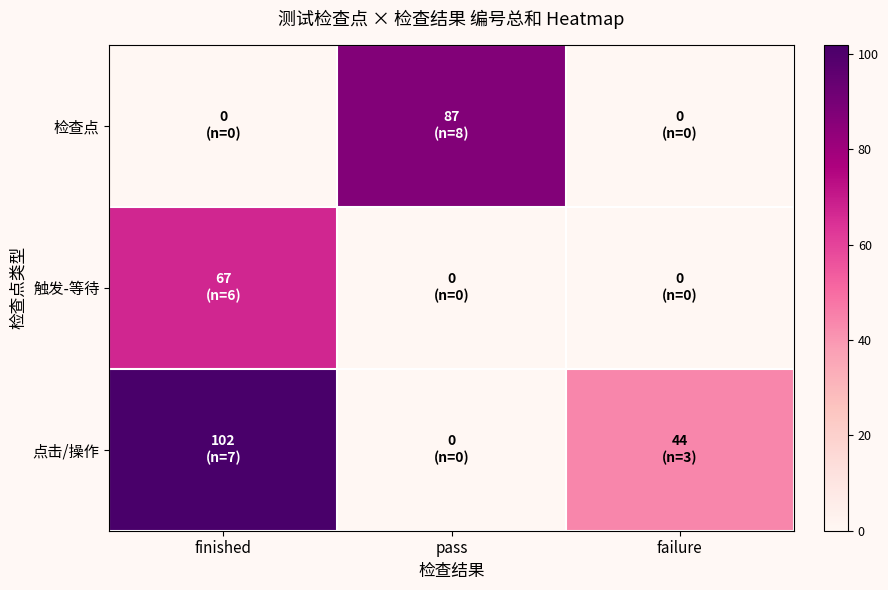

Reading right to left, extract all data points from this chart.

点击/操作: failure=44	pass=0	finished=102
触发-等待: failure=0	pass=0	finished=67
检查点: failure=0	pass=87	finished=0